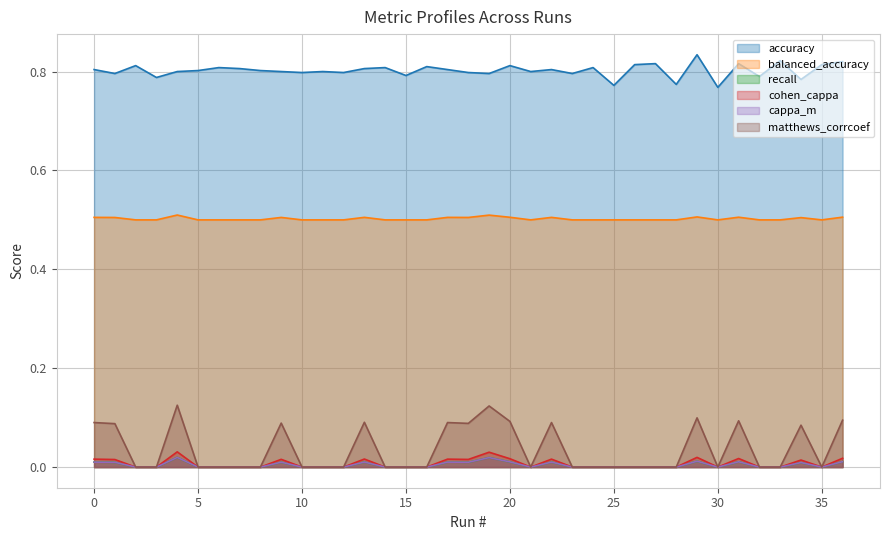

Where is recall nearest to the value 0?

2